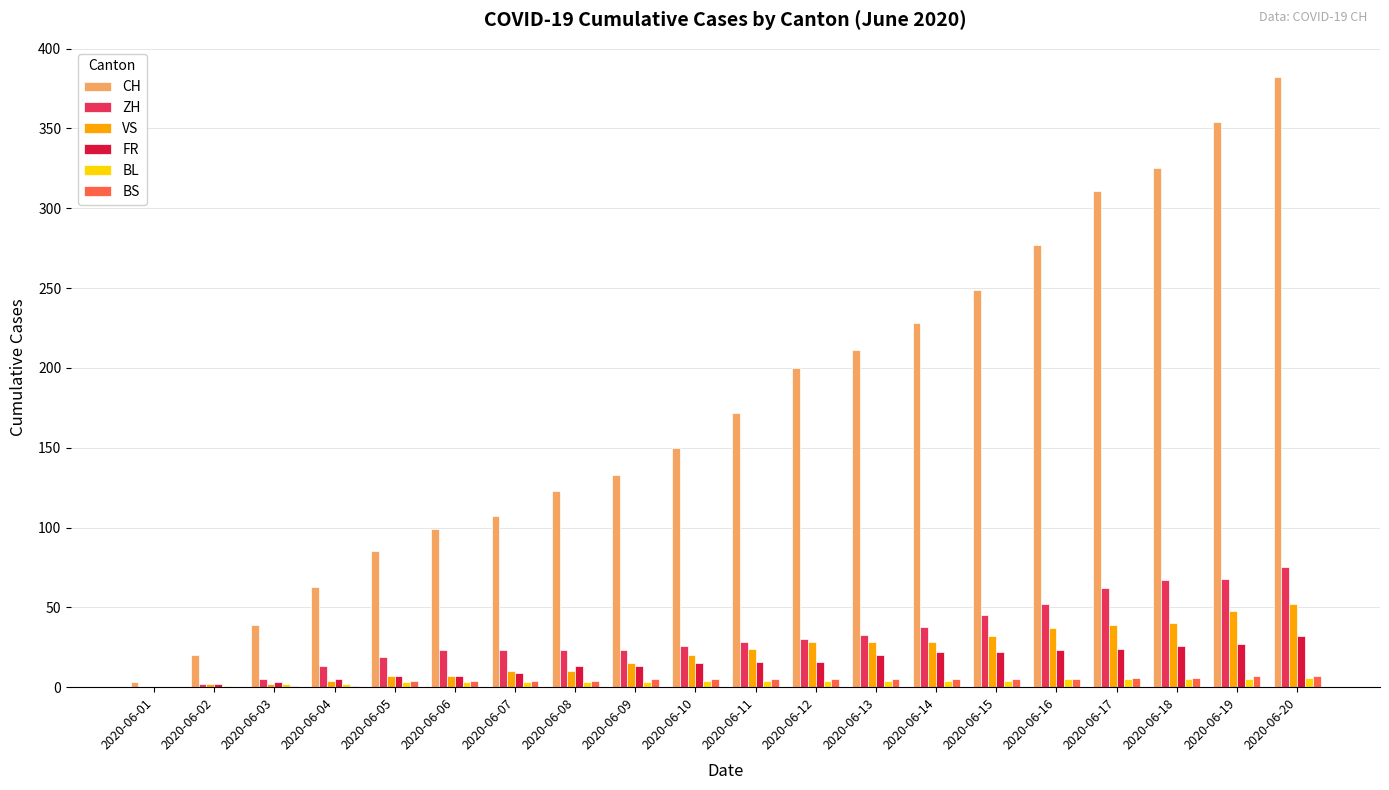

What is the sum of all CH values?

3531